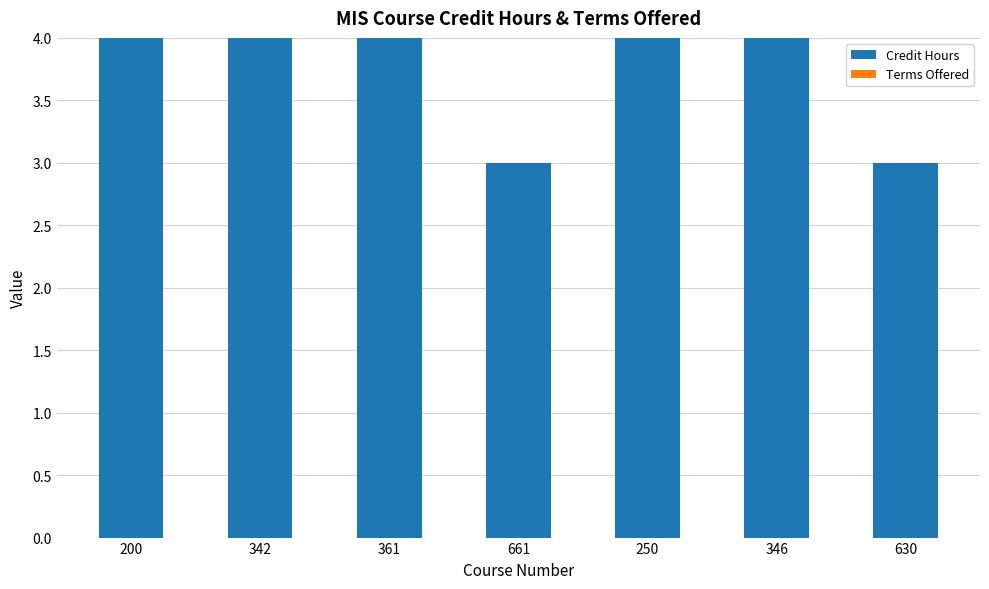

What is the label of the 5th bar from the right?

361